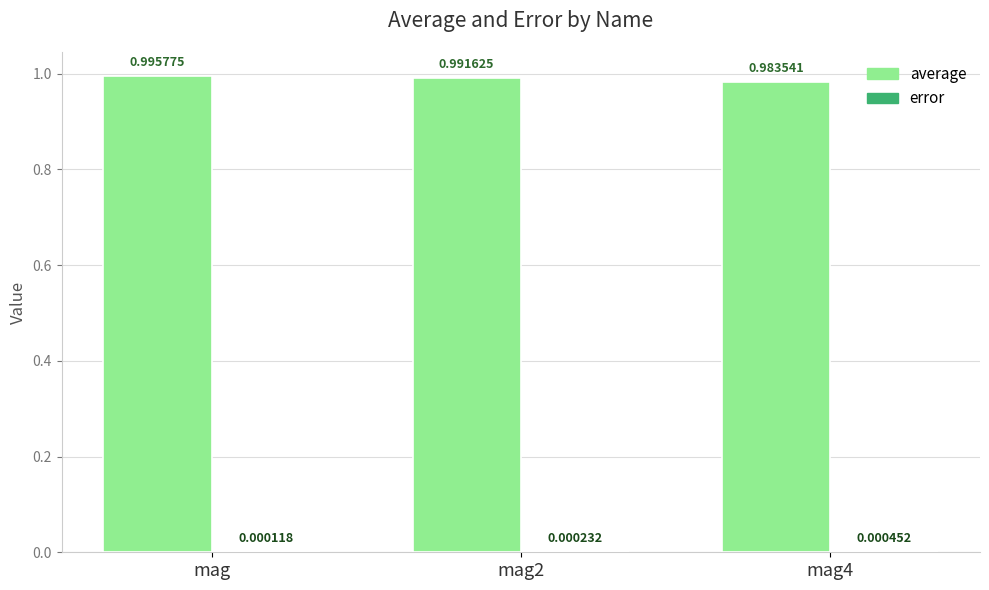

Which series changed the most between mag and mag4?

average